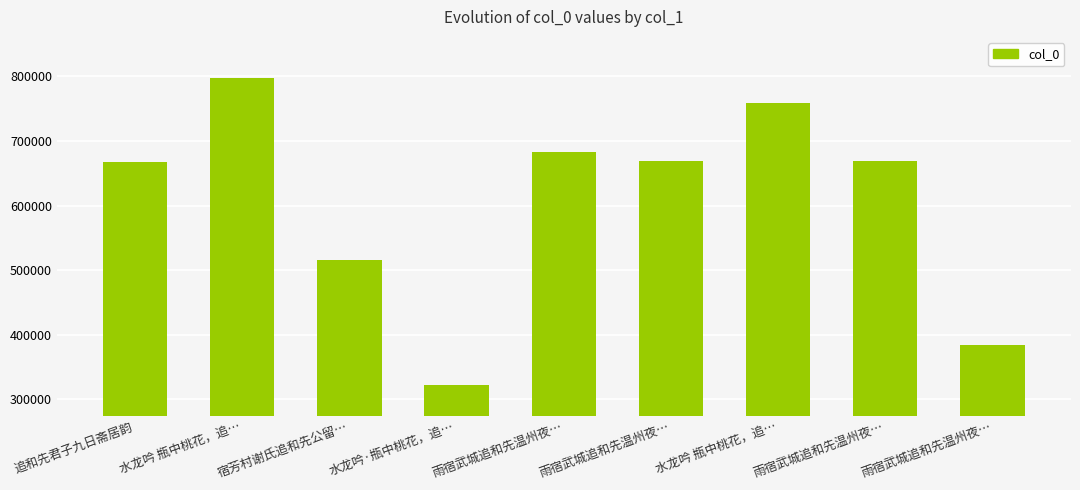

How many data points are less than 668535?

4